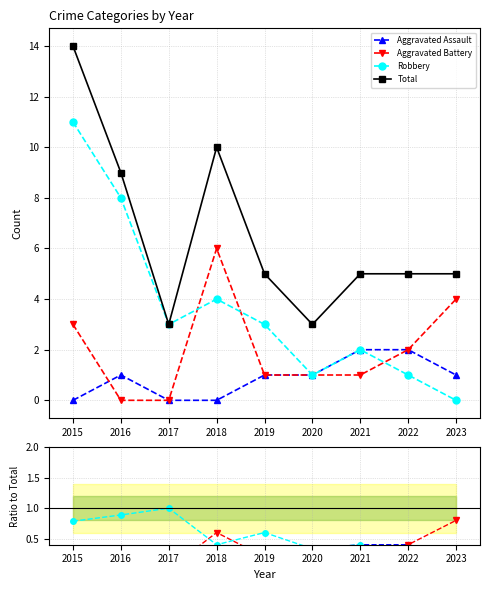

At how many categories does at least one series exceed 13?

1